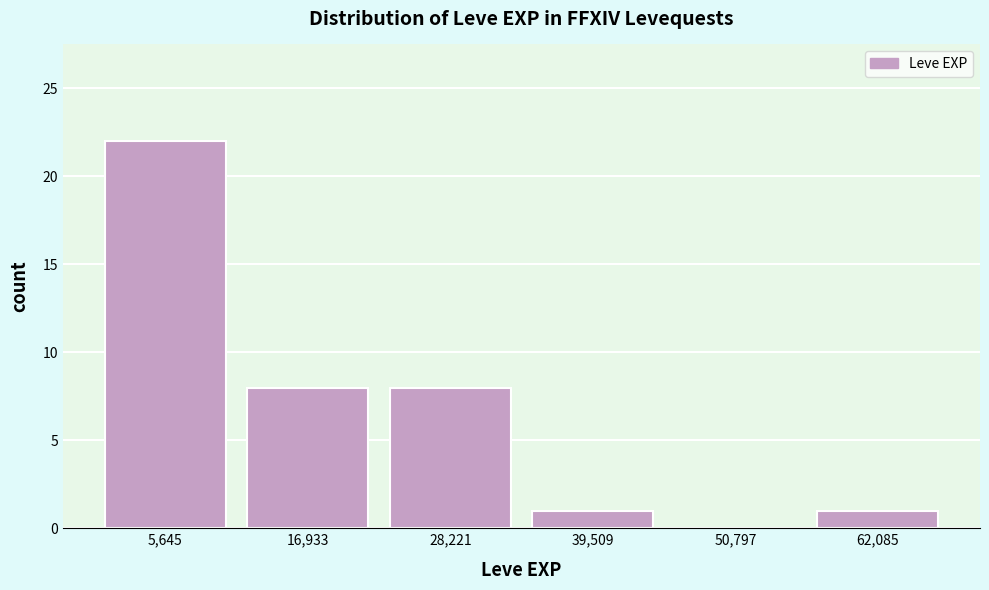

Reading left to right, transcribe this chart: for each bar, give the range it covers on the x-axis and its height. Neither the bar edges nor the heights are printed on the chart, so give them approximately, as read against the axes.

0 to 12000: 22
12000 to 22000: 8
22000 to 34000: 8
34000 to 46000: 1
46000 to 56000: 0
56000 to 68000: 1